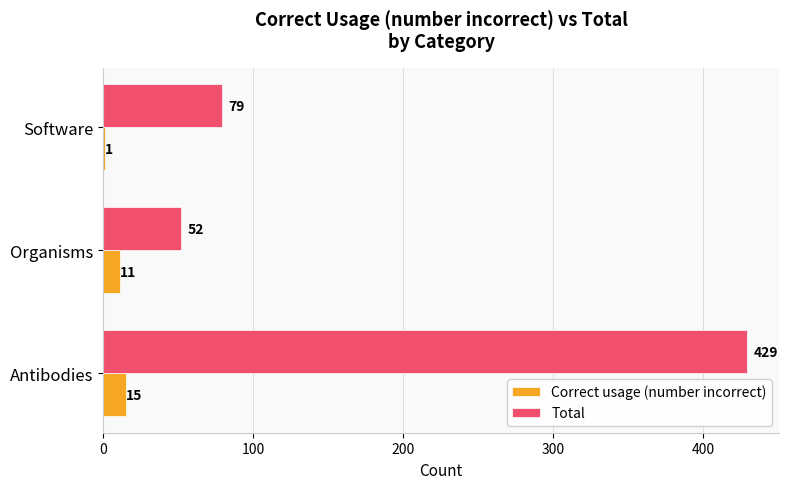

Which series changed the most between Antibodies and Software?

Total